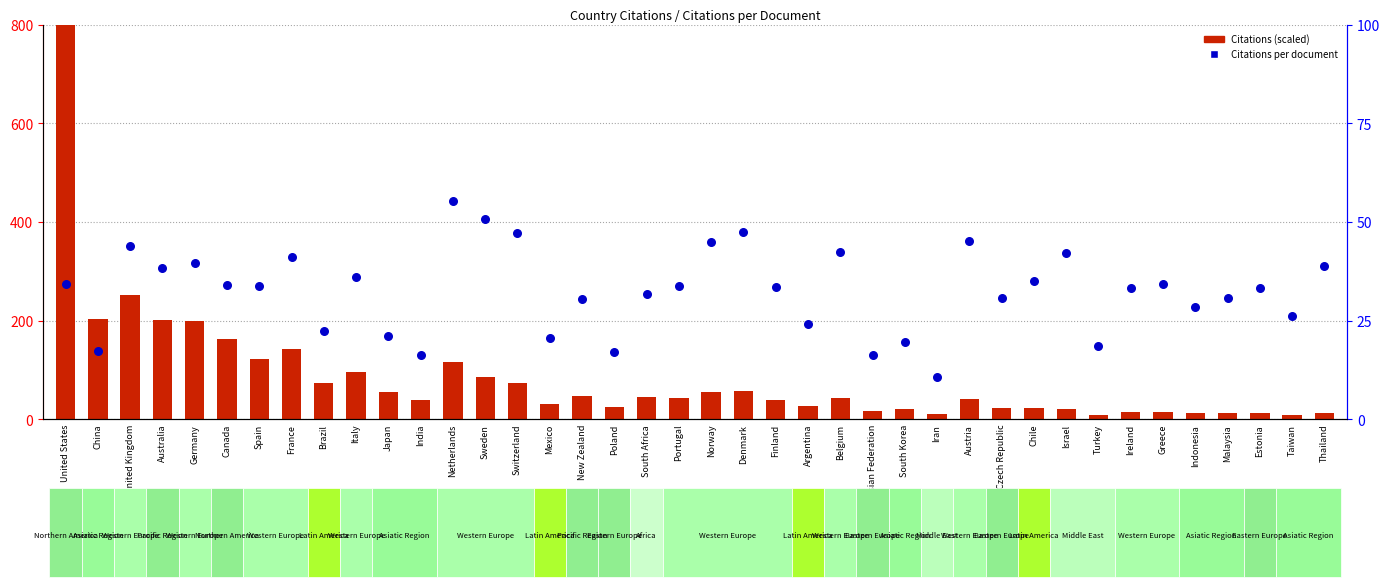

Which series has the largest total across all categories?

Citations (scaled)